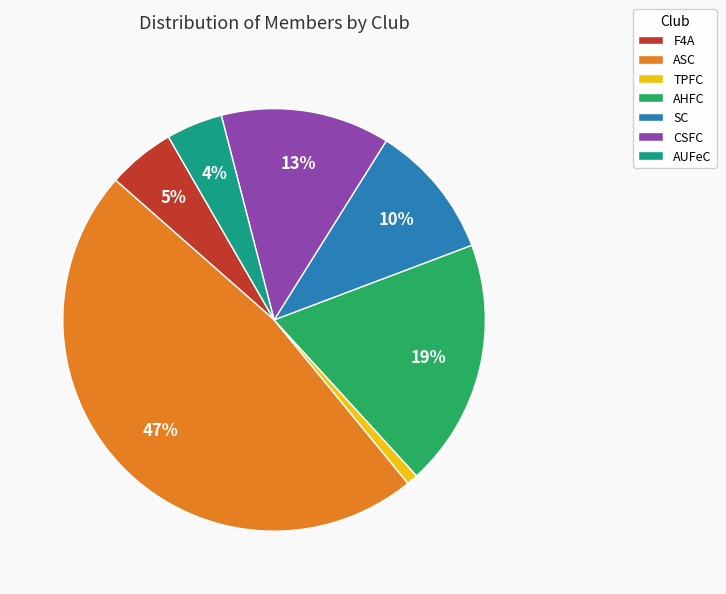

What is the ratio of the value at TPFC to the value at F4A?

0.2